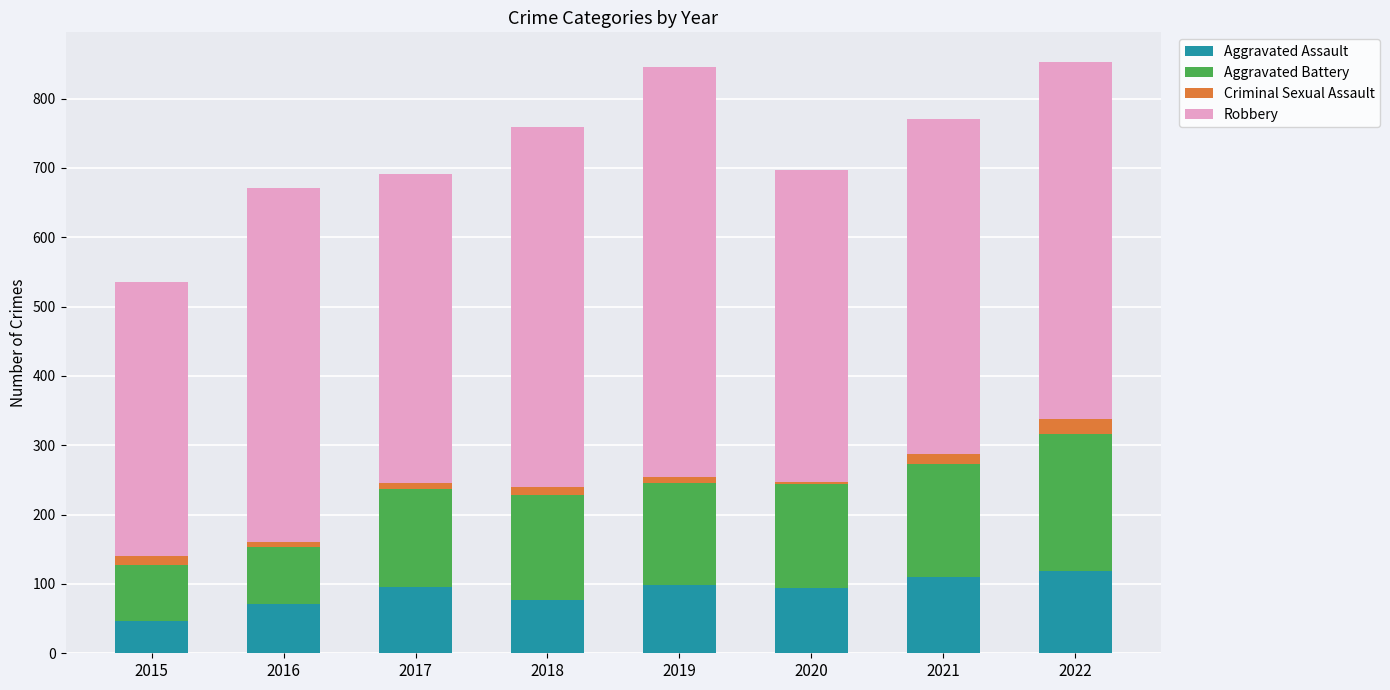

True or false: Aggravated Assault has a value of 174 at 2019.

False